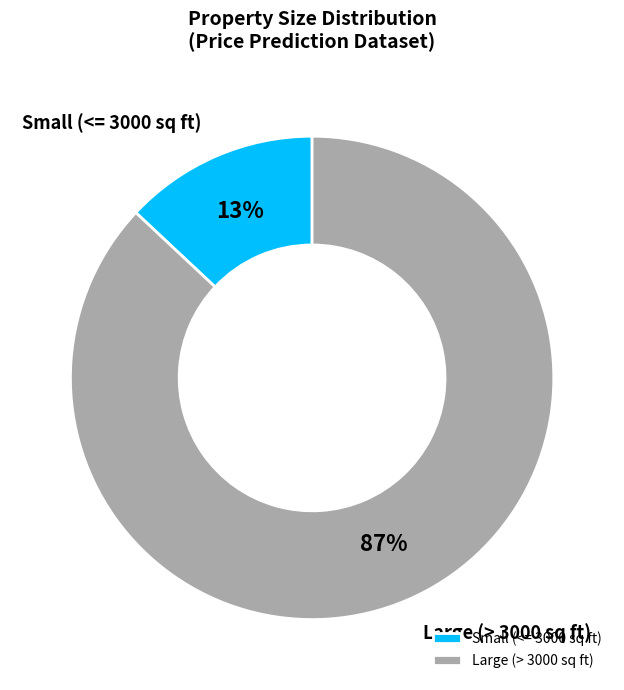

What percentage is the Large (> 3000 sq ft) slice, to the nearest percent?

87%